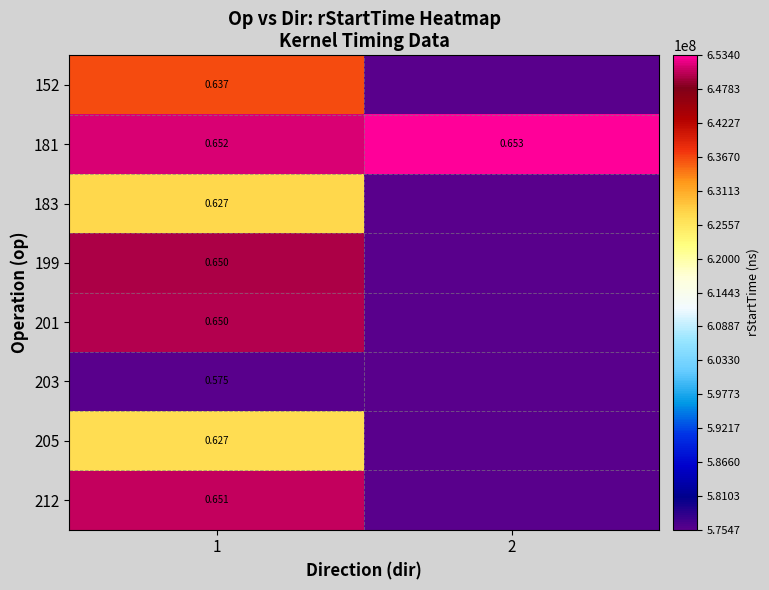

Which category has the lowest value across all series?

2